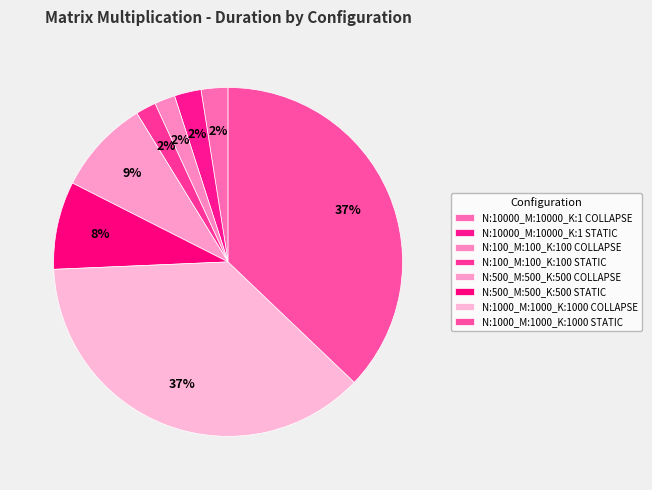

How much of the chart is everything except N:100_M:100_K:100 COLLAPSE?

98.1%